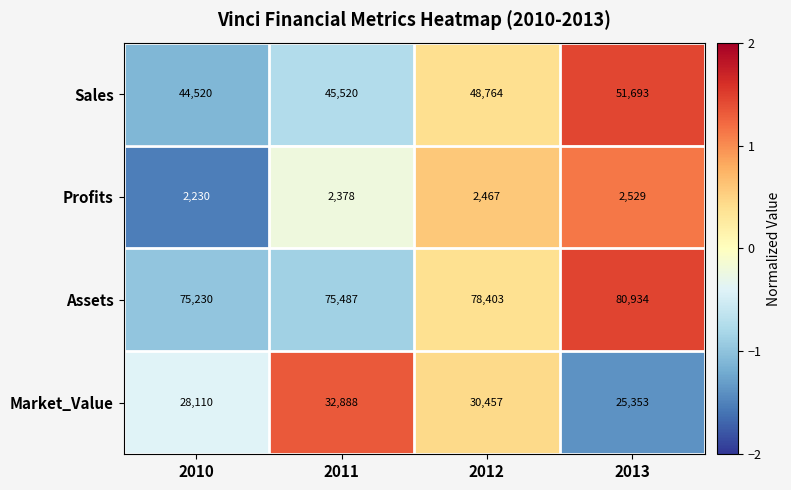

Reading left to right, list all the values displayed in this chart.

Sales: 44520	45520	48764	51693
Profits: 2230	2378	2467	2529
Assets: 75230	75487	78403	80934
Market_Value: 28110	32888	30457	25353